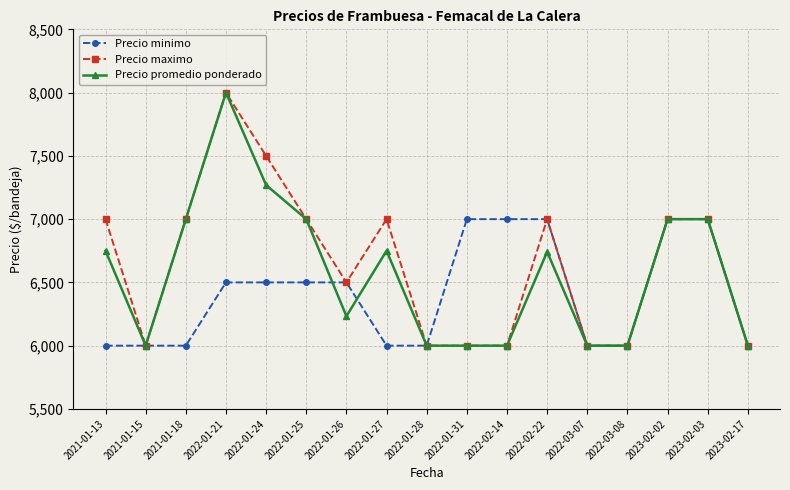

Where is the first local maximum for Precio promedio ponderado?

2022-01-21